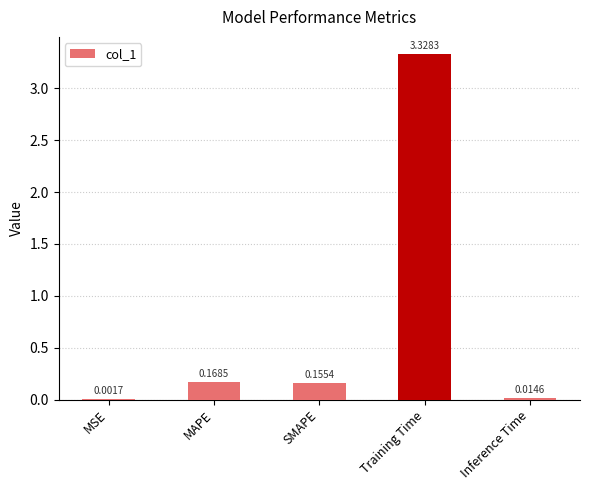

What is the difference between the values at Training Time and MAPE?

3.2